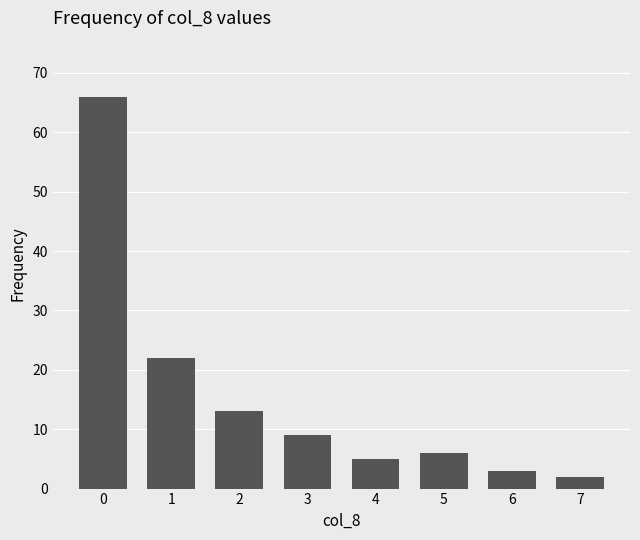

List the labels in order of value, smallest first.

7, 6, 4, 5, 3, 2, 1, 0